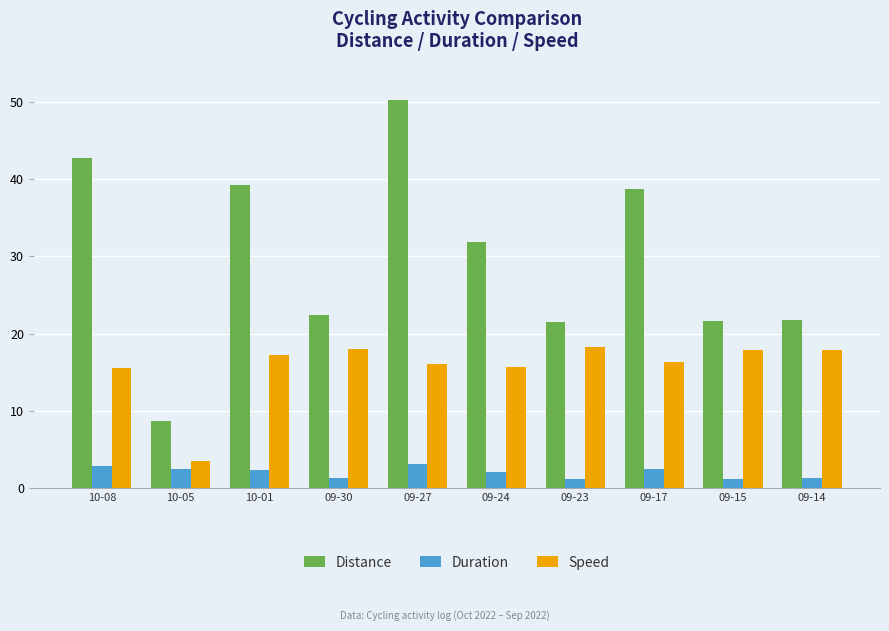

How many values in the Distance series exceed 31?

5